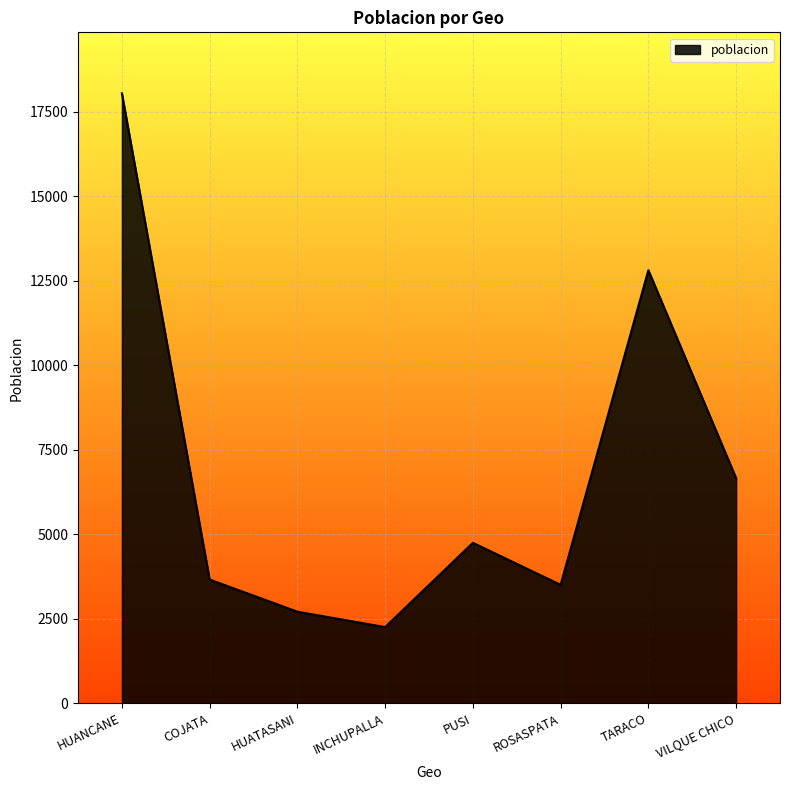

True or false: there are more than 1 points higher than both neighbors.

True